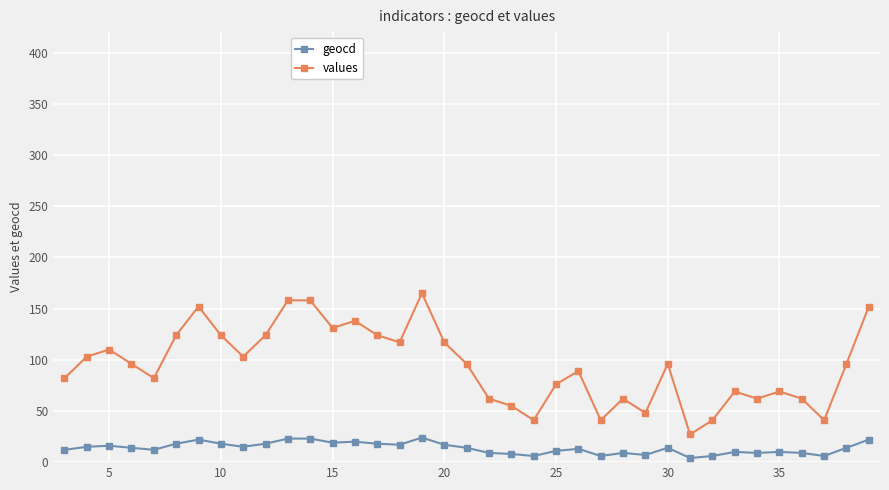

Which series has the largest total across all categories?

values